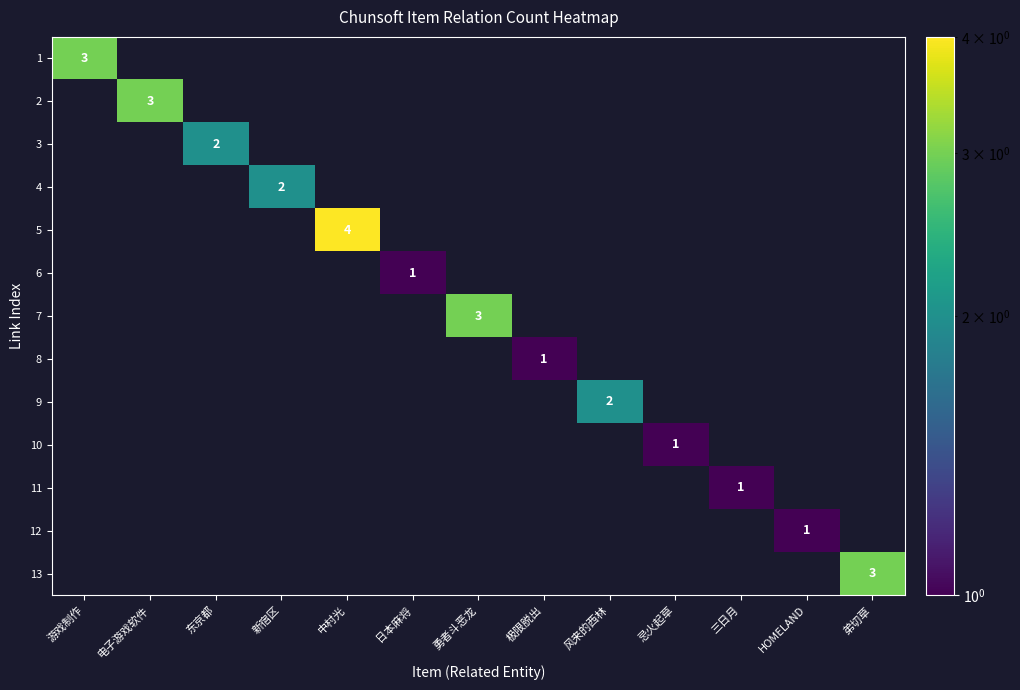

Is the value of 5 at 电子游戏软件 greater than the value of 7 at 风来的西林?

No